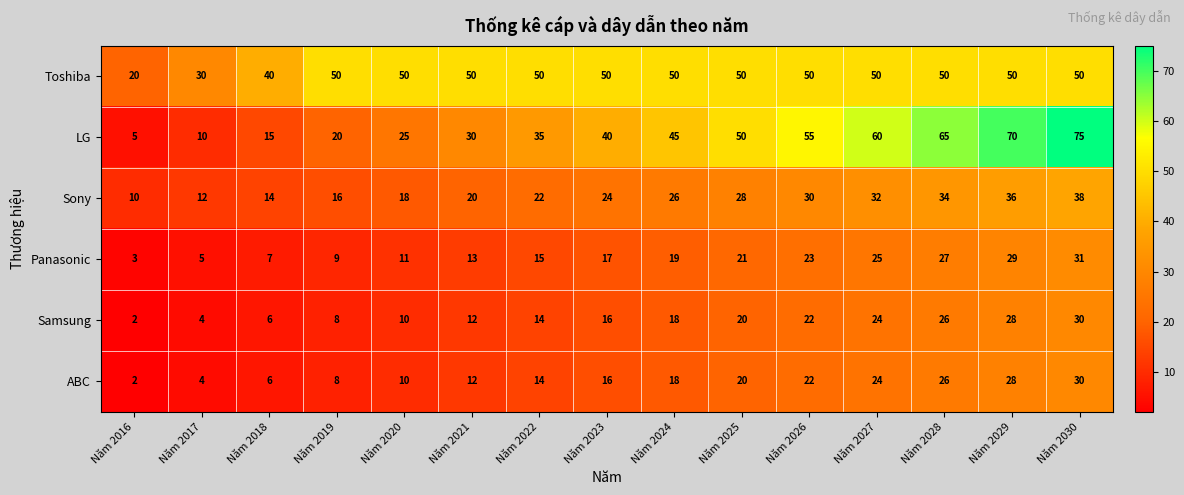

What is the sum of the Panasonic values at Năm 2027 and Năm 2029?

54